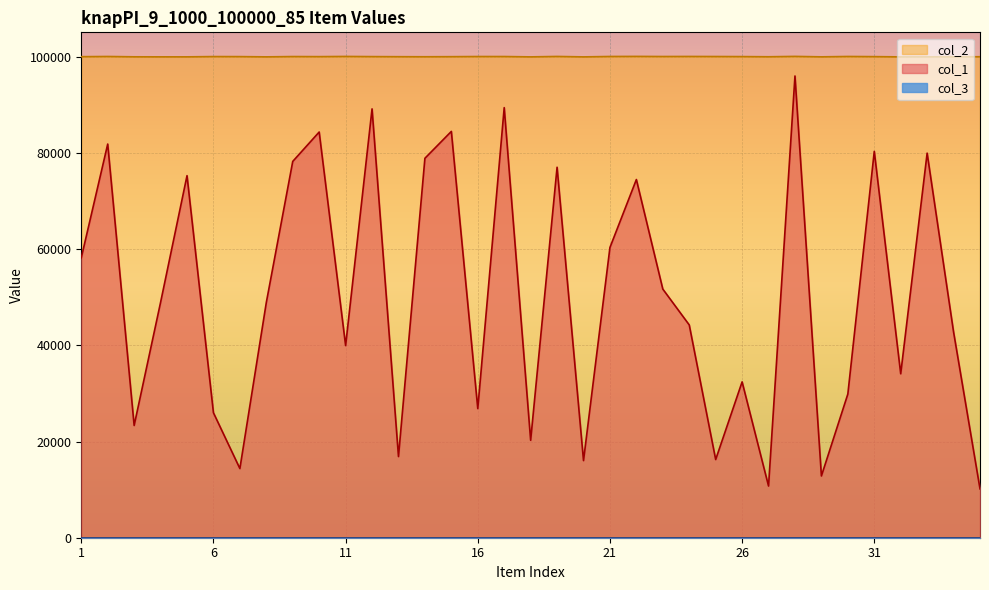

True or false: col_2 and col_1 cross at least once.

False